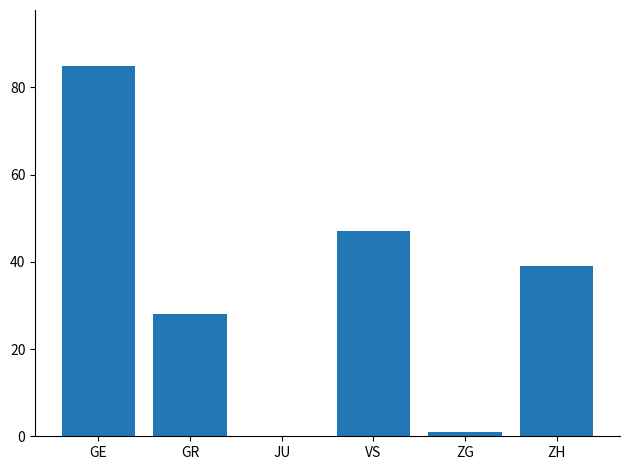

How many distinct data groups are displayed?

1